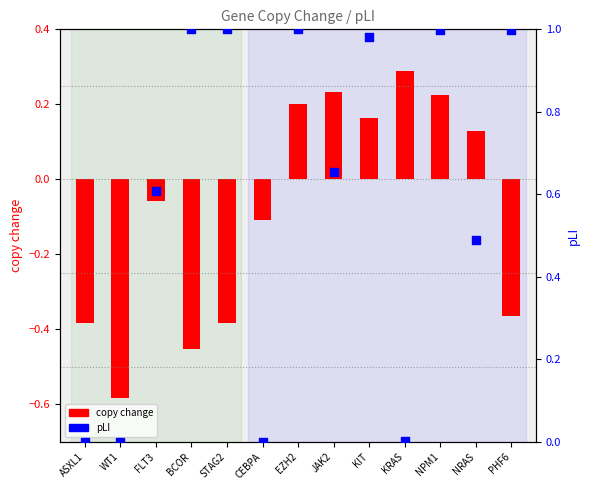

What is the total value across all series at EZH2?

1.2